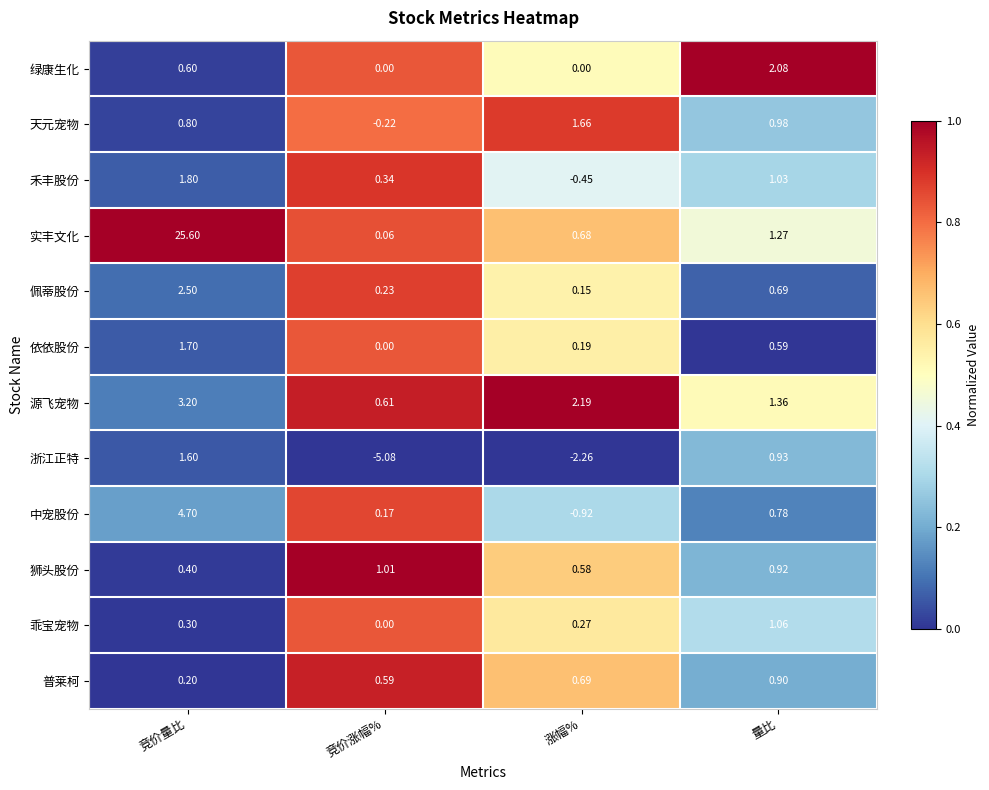

What is the spread (max minus min) of values at 竞价量比?

25.4